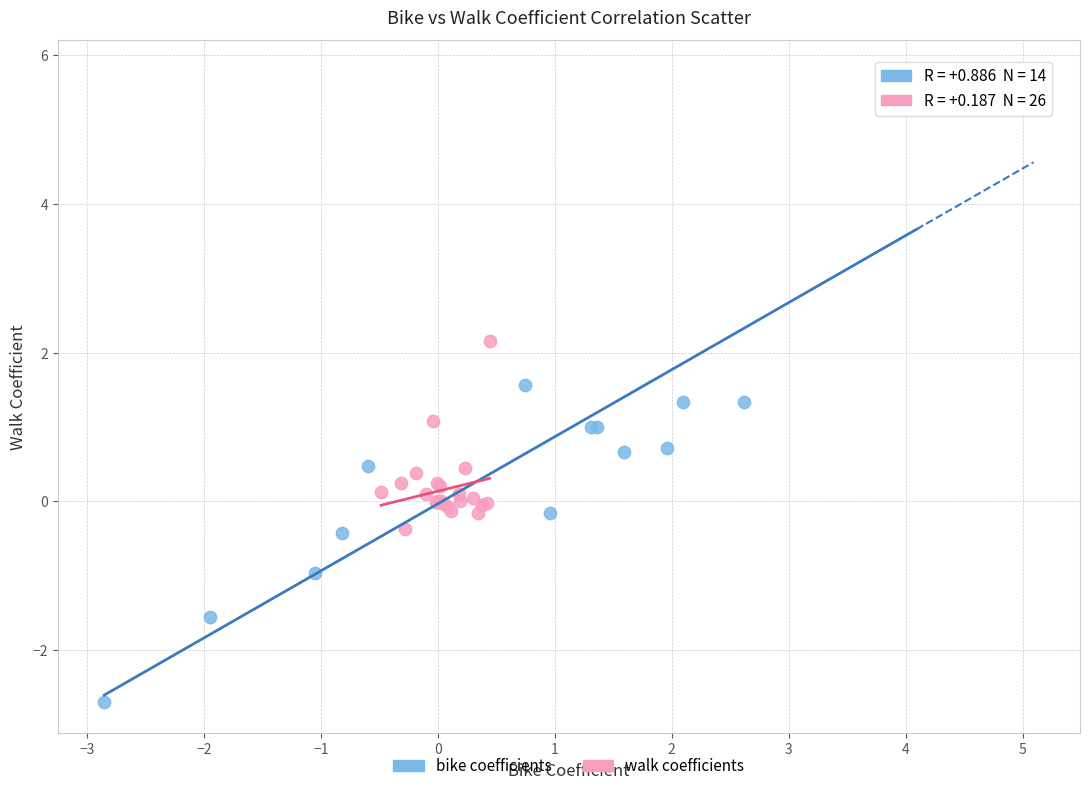

Which series reaches the maximum Y coordinate?

bike coefficients